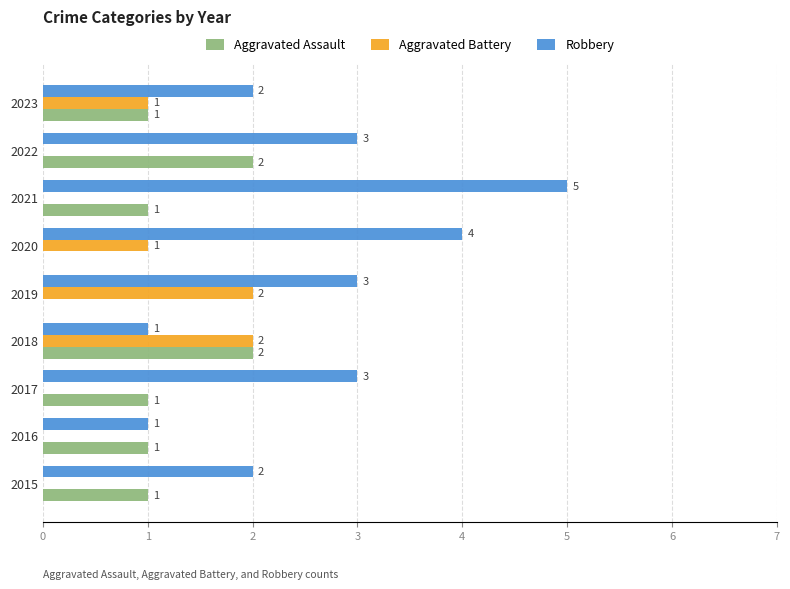

What are all the series names shown in the legend?

Aggravated Assault, Aggravated Battery, Robbery